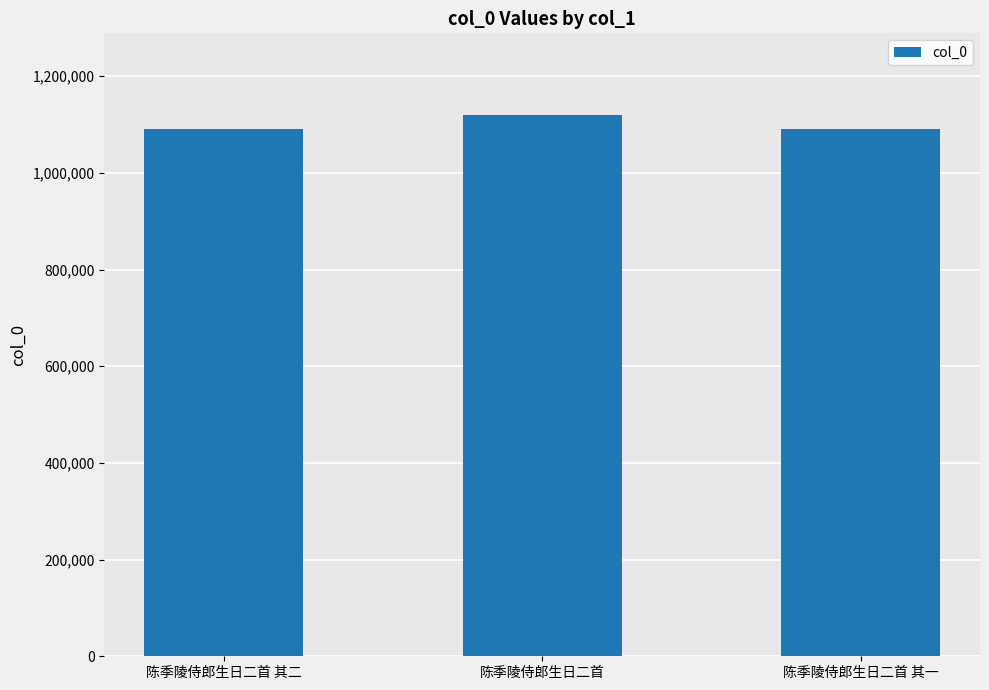

What is the difference between the maximum and minimum values?

28982